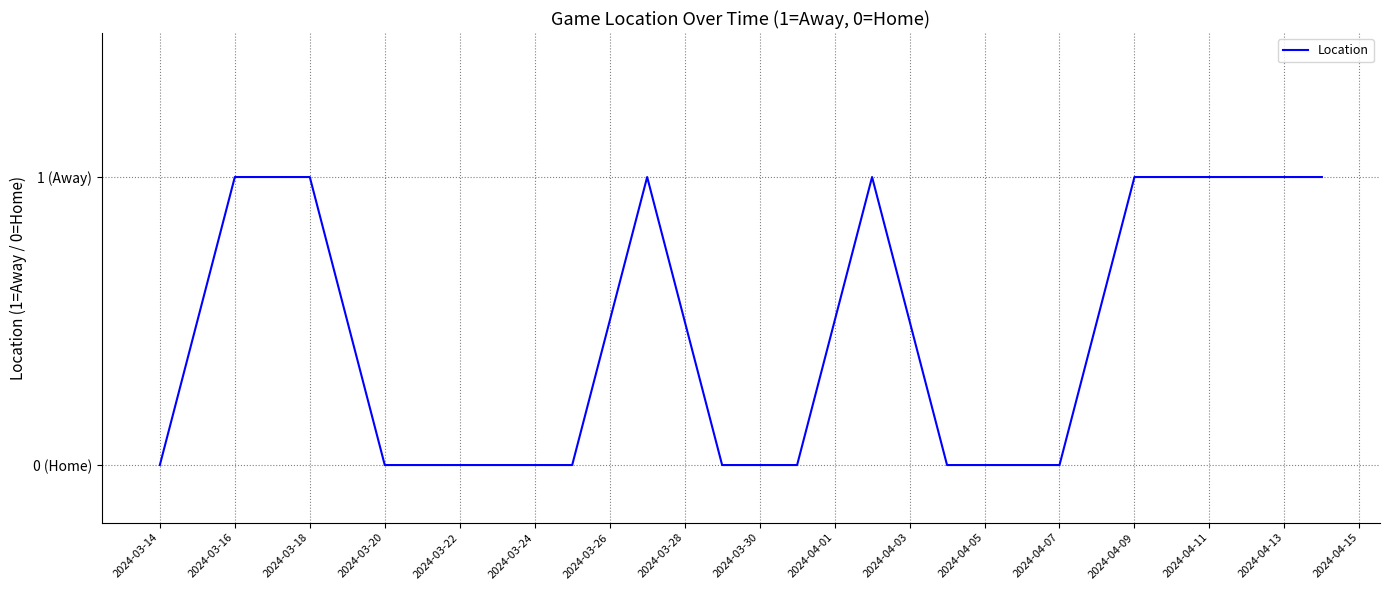

Does the chart have visible grid lines?

Yes